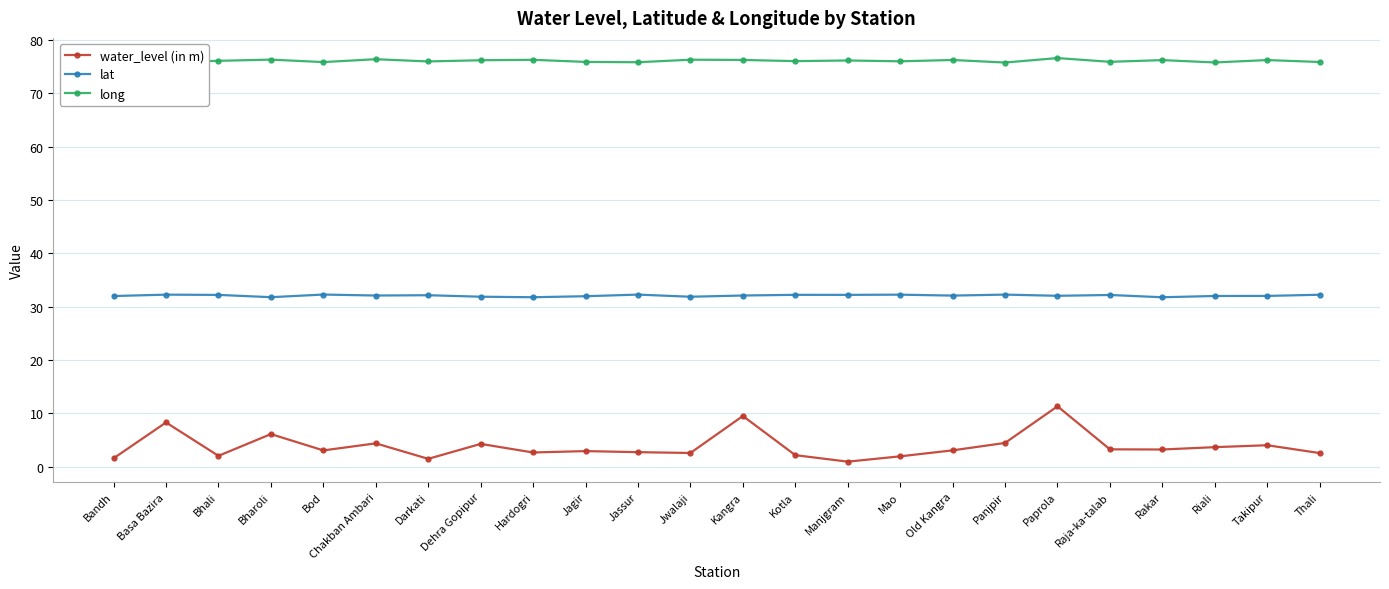

What is the value of the long point at the 14th from the left?

76.0